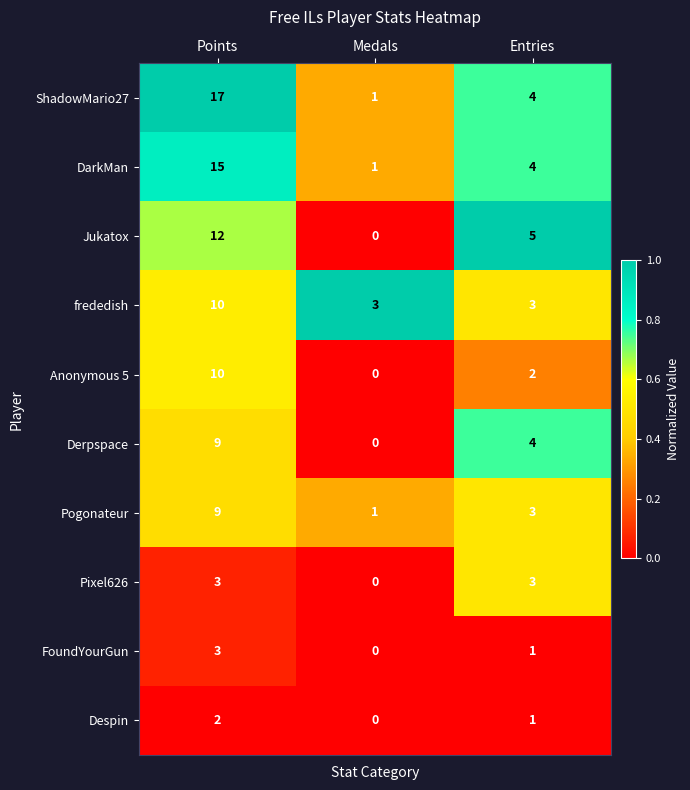

What is the greatest value displayed?

17